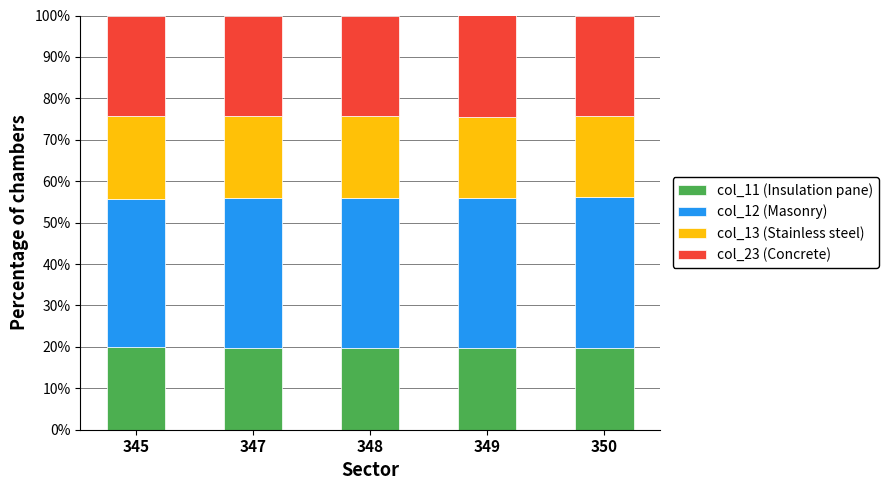

What is the average value of the col_11 (Insulation pane) series?

19.8